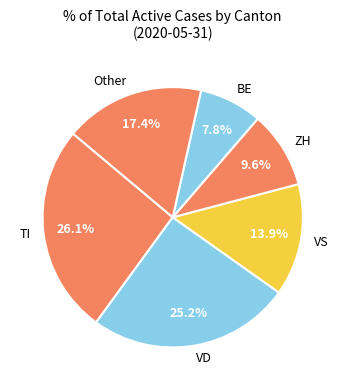

Does any single category account for the majority?

No